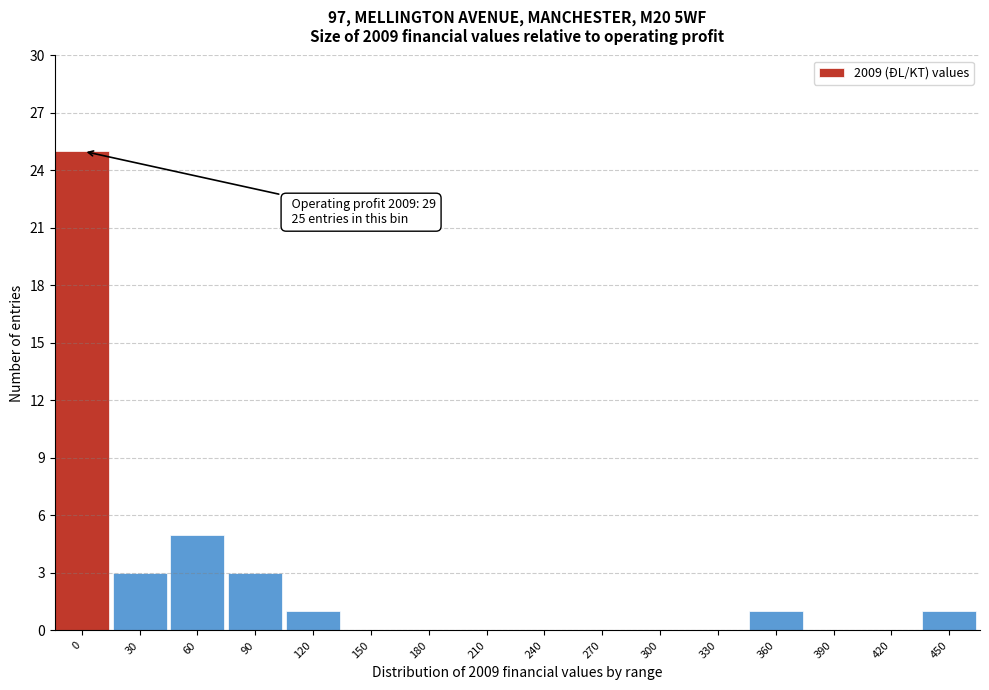

Reading left to right, list all the values displayed in this chart.

0=25	30=3	60=5	90=3	120=1	150=0	180=0	210=0	240=0	270=0	300=0	330=0	360=1	390=0	420=0	450=1